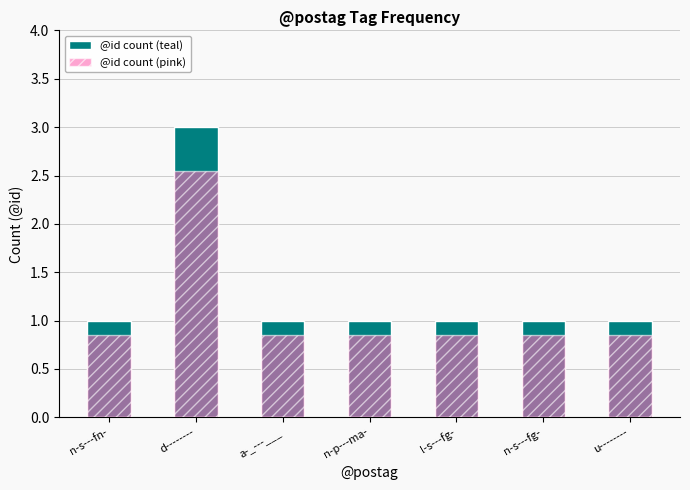

What is the value of the @id count (teal) bar at the 4th from the left?

1.0